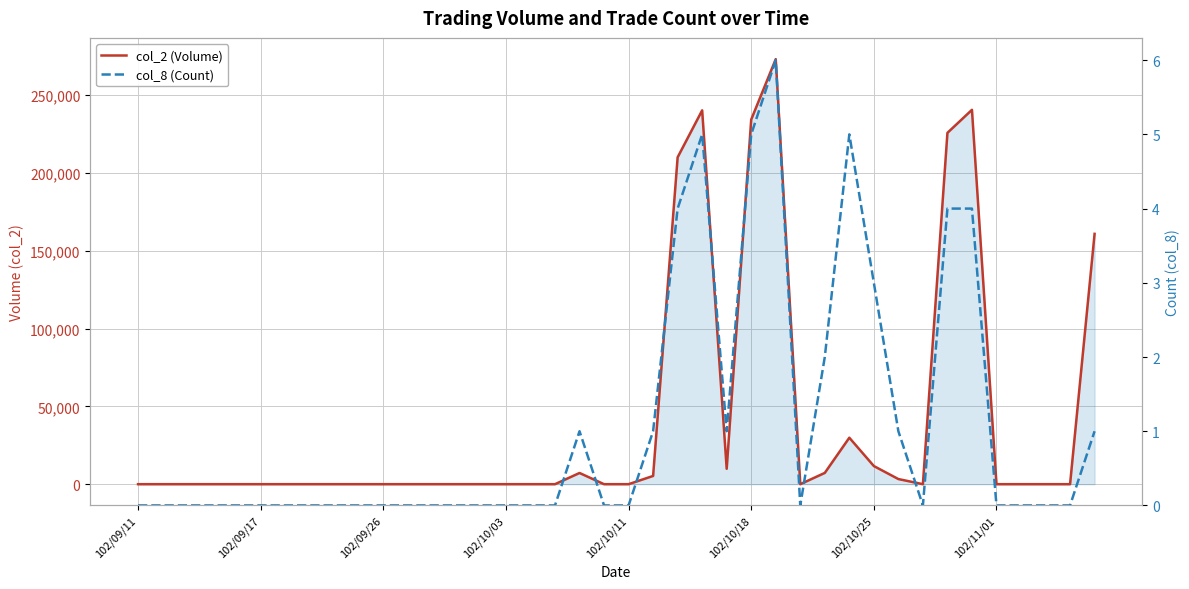

What are all the series names shown in the legend?

col_2 (Volume), col_8 (Count)